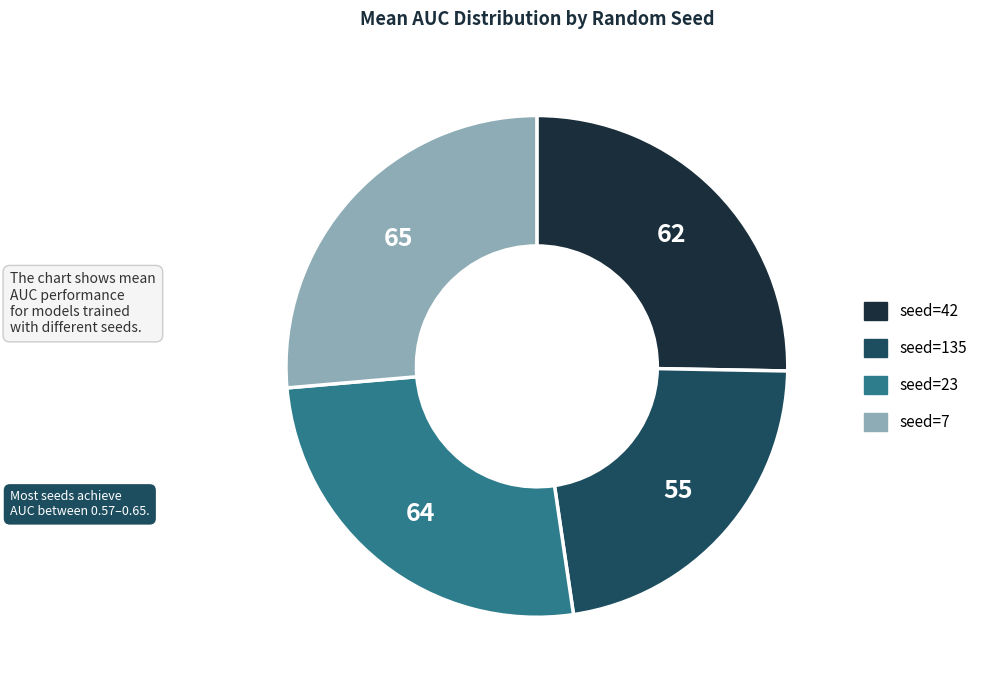

What is the ratio of the value at seed=23 to the value at seed=135?

1.2